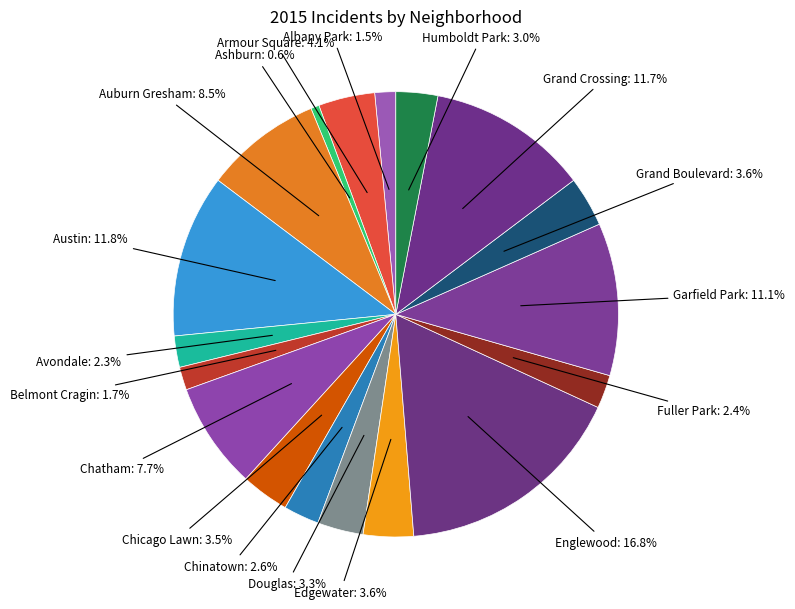

What is the smallest slice in the pie chart?

Ashburn